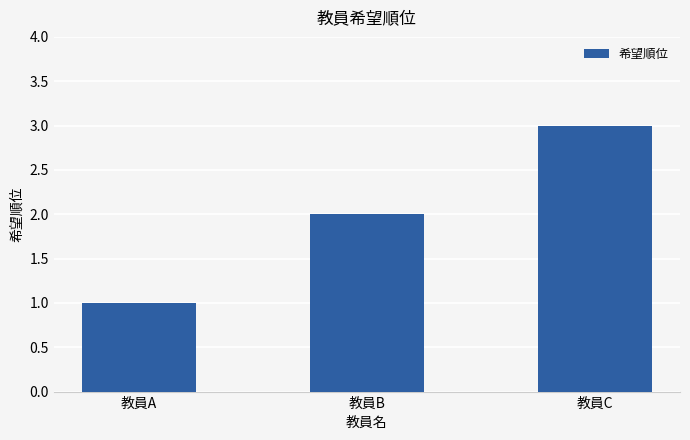

List the labels in order of value, smallest first.

教員A, 教員B, 教員C